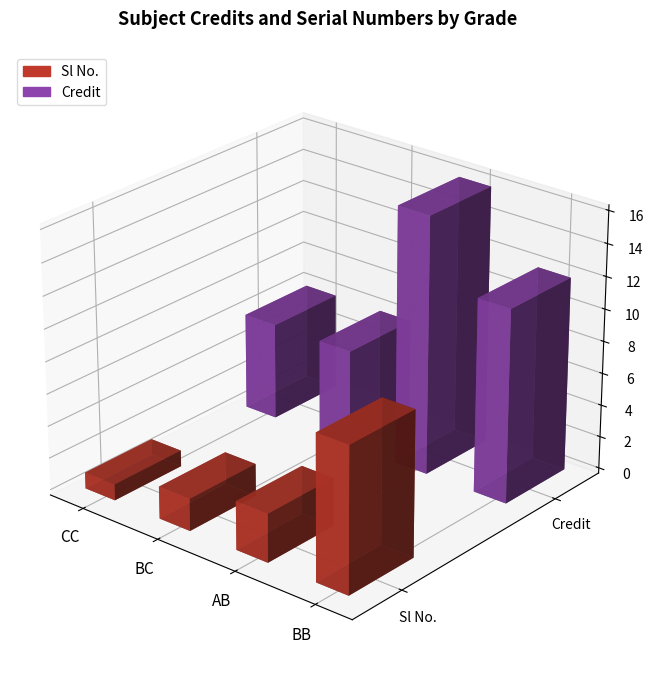

What is the sum of all Sl No. values?

15